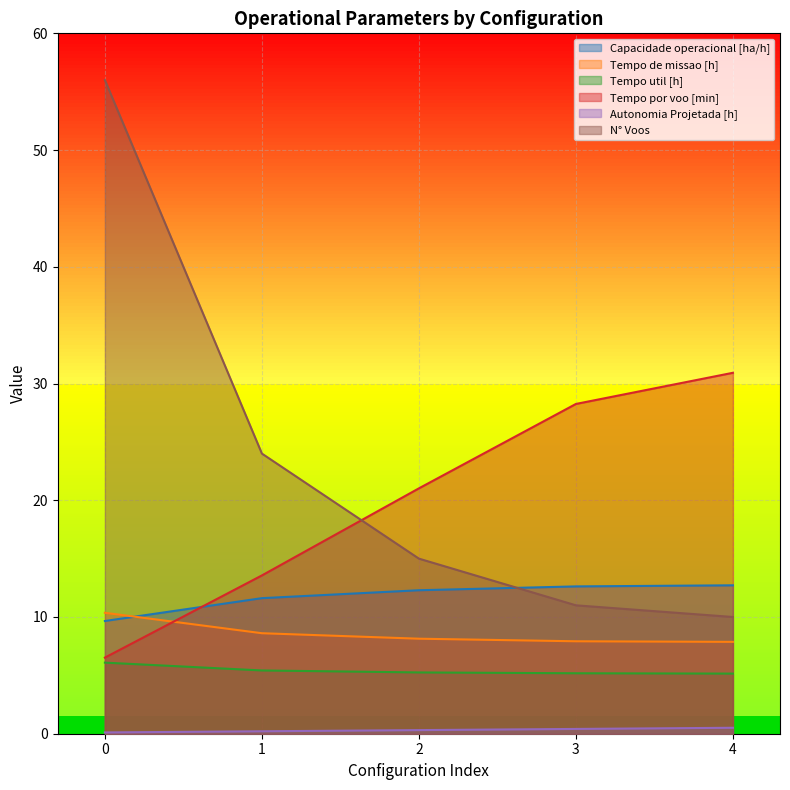

True or false: Tempo por voo [min] and Tempo util [h] cross at least once.

False